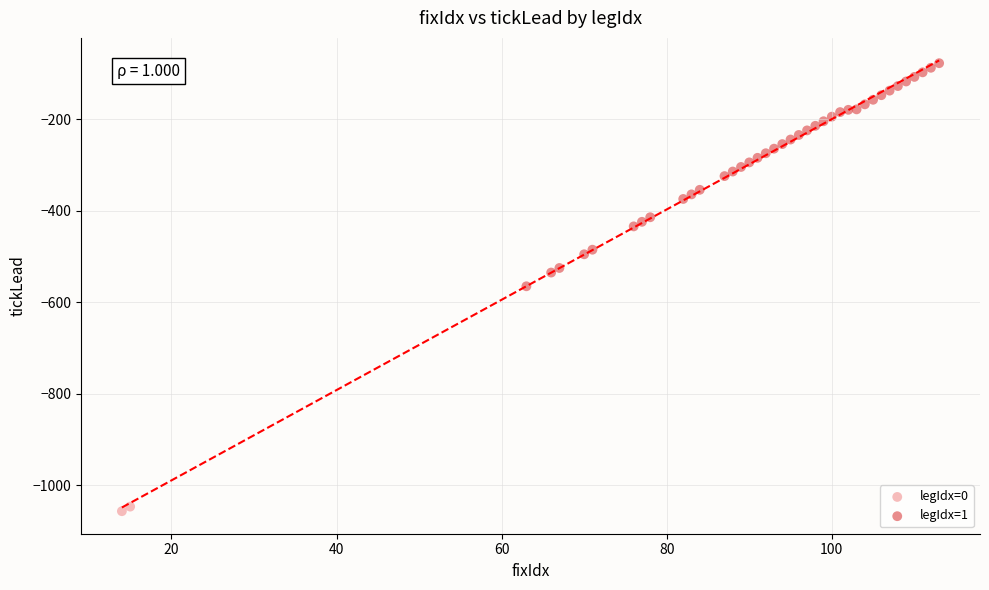

Which series contains the lowest Y value?

legIdx=0